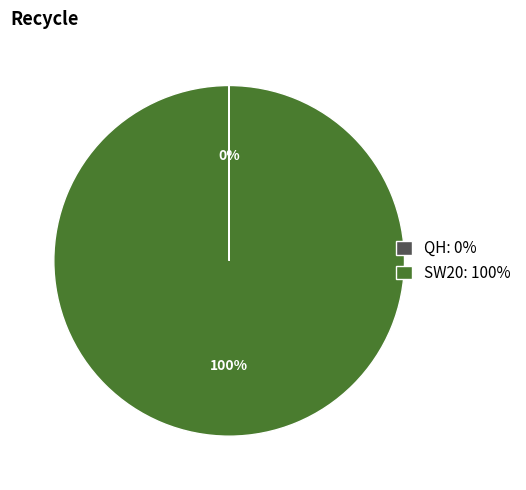

Which slice is the largest?

SW20